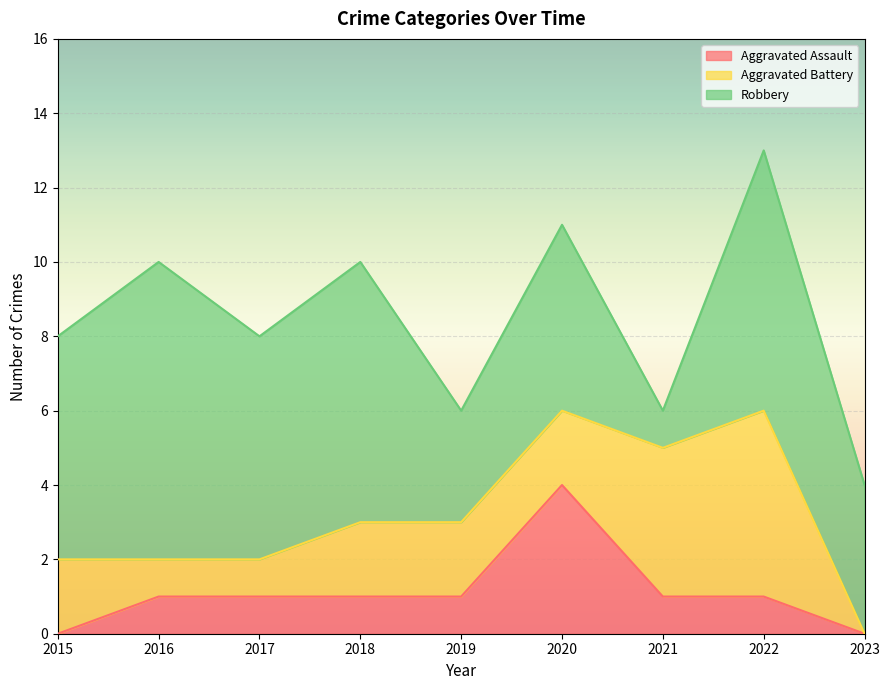

How many times do Robbery and Aggravated Battery cross each other?

2